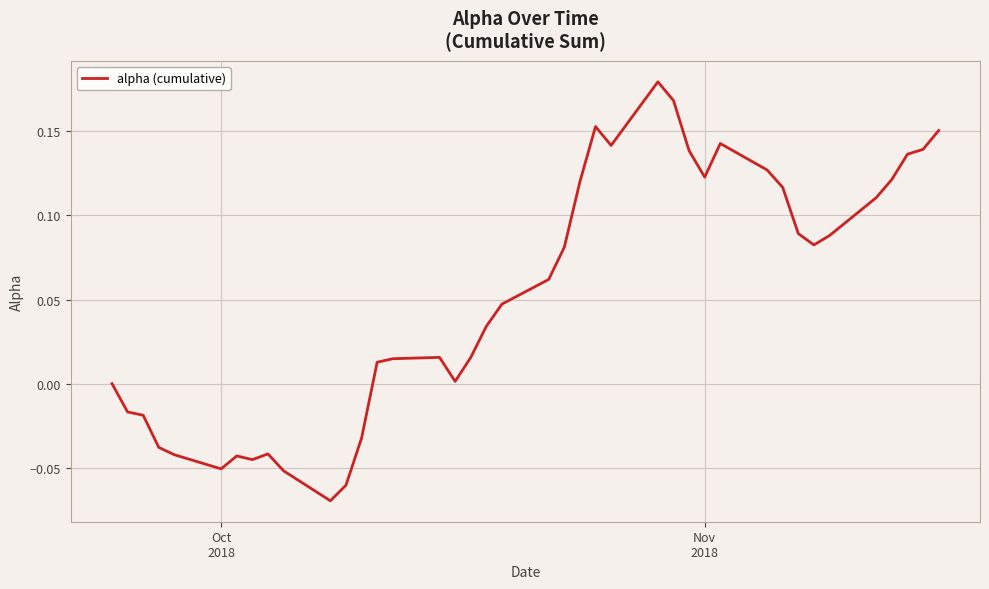

Reading left to right, extract all data points from this chart.

0.0	-0.0	-0.0	-0.0	-0.0	-0.1	-0.0	-0.0	-0.0	-0.1	-0.1	-0.1	-0.0	0.0	0.0	0.0	0.0	0.0	0.0	0.0	0.1	0.1	0.1	0.2	0.1	0.2	0.2	0.1	0.1	0.1	0.1	0.1	0.1	0.1	0.1	0.1	0.1	0.1	0.1	0.2